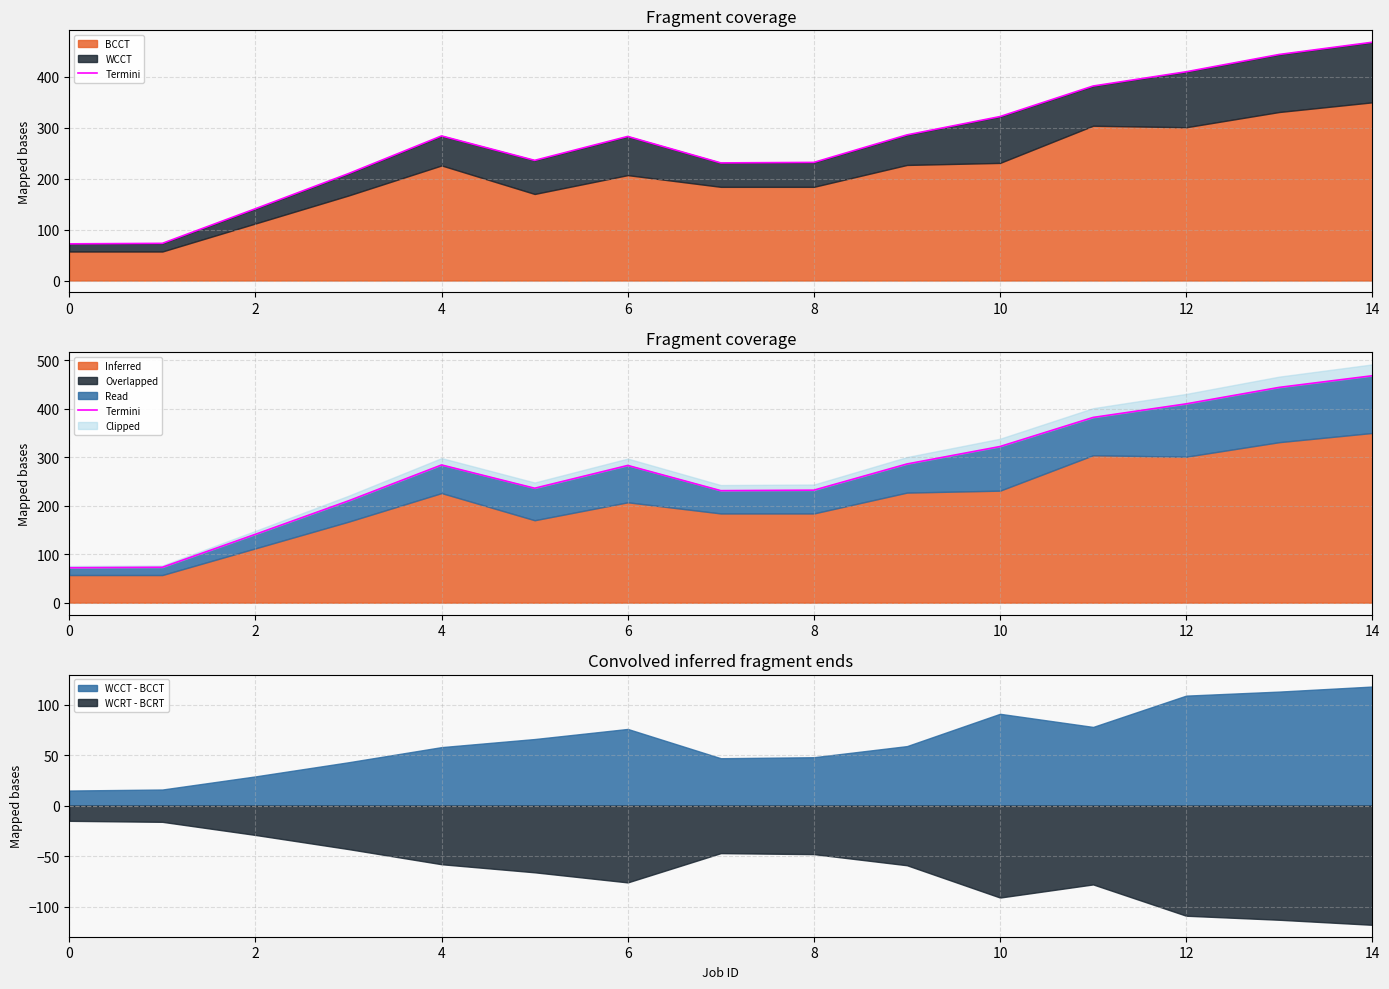

What is the greatest value displayed?

468